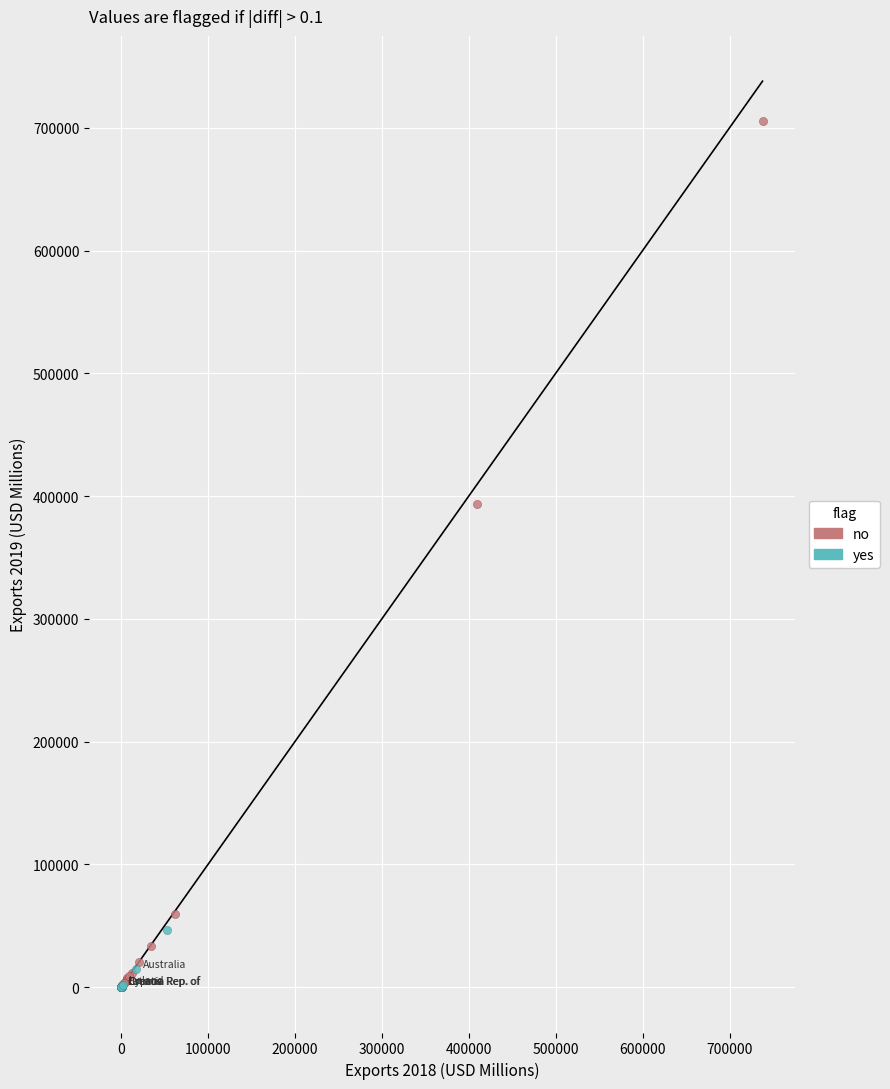

Which series contains the highest Y value?

no